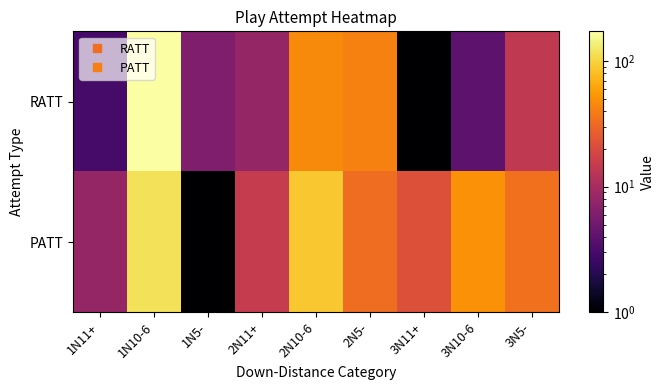

Reading left to right, transcribe all the data shown in this chart.

RATT: 1N11+=3	1N10-6=173	1N5-=6	2N11+=8	2N10-6=46	2N5-=42	3N11+=1	3N10-6=4	3N5-=14
PATT: 1N11+=8	1N10-6=117	1N5-=1	2N11+=15	2N10-6=88	2N5-=33	3N11+=22	3N10-6=50	3N5-=34